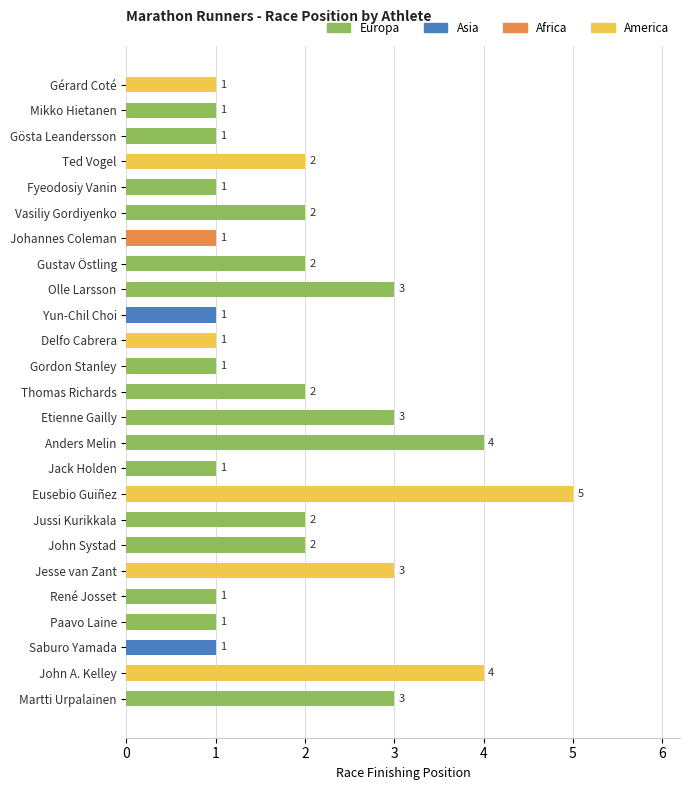

What position from the top is John A. Kelley?

24